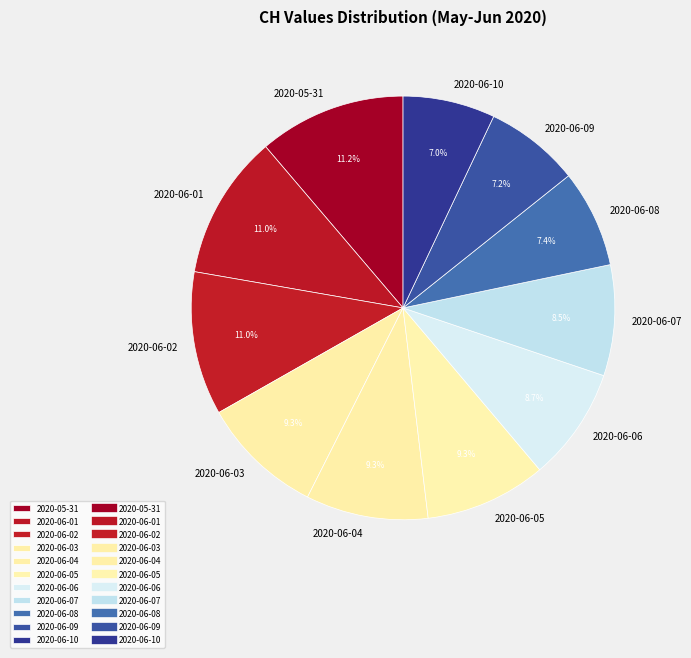

What percentage is NOT represented by 2020-06-04?

90.7%